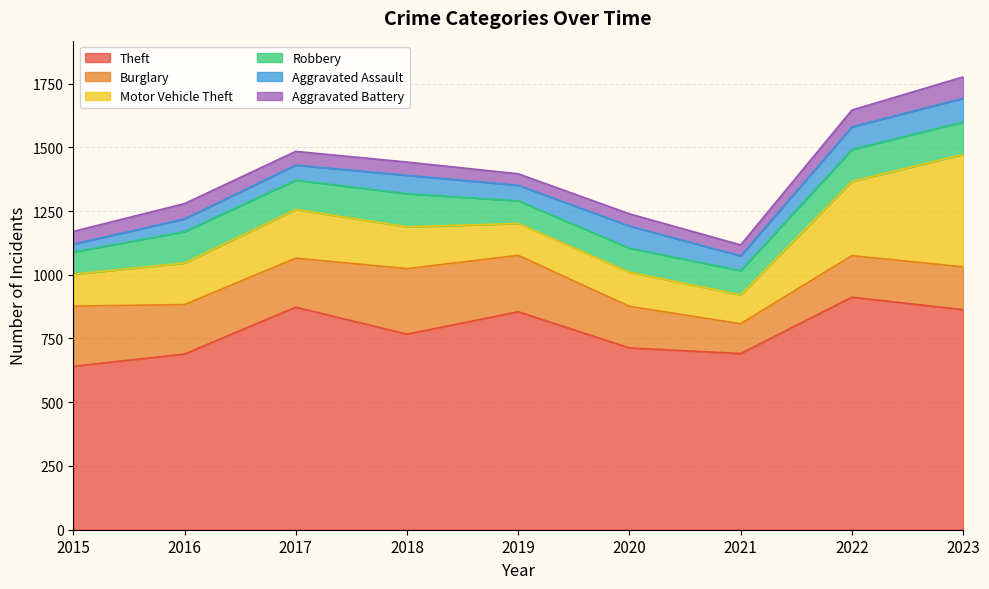

How many lines are shown in the chart?

6